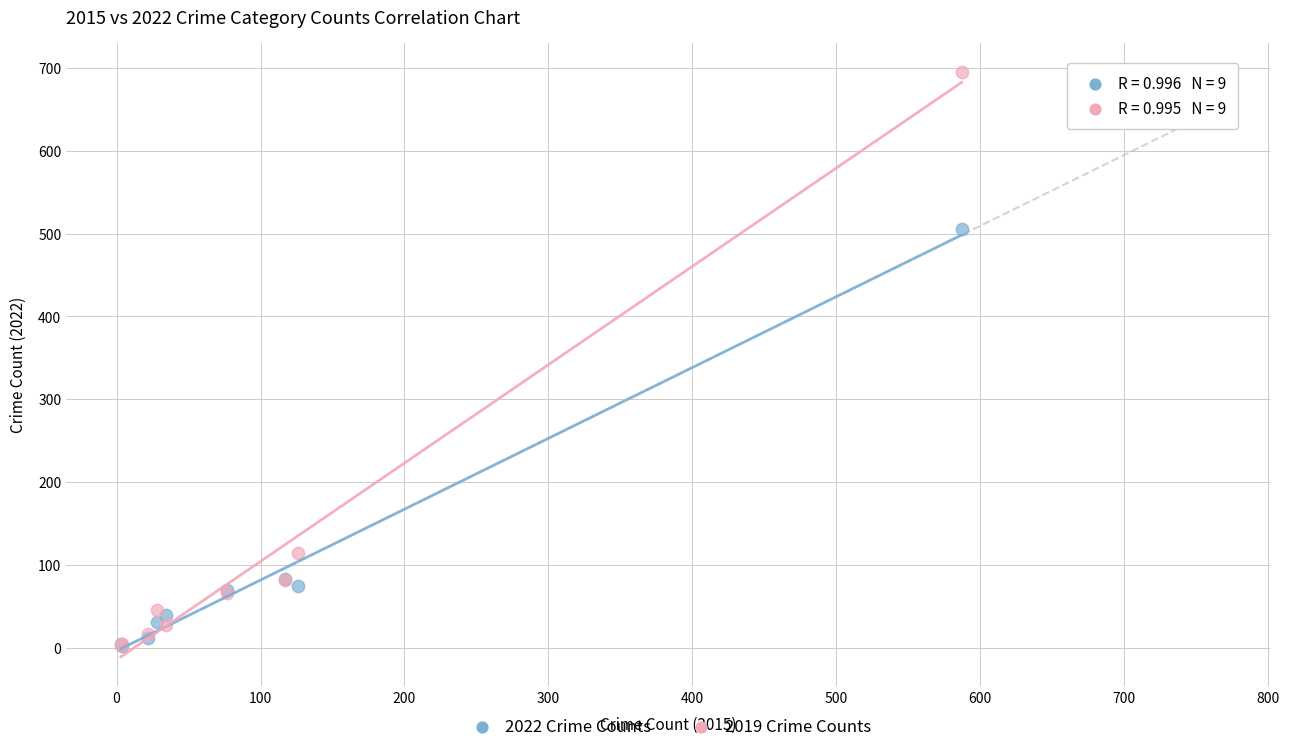

In the 2019 Crime Counts series, what Y value is closest to 349?

114